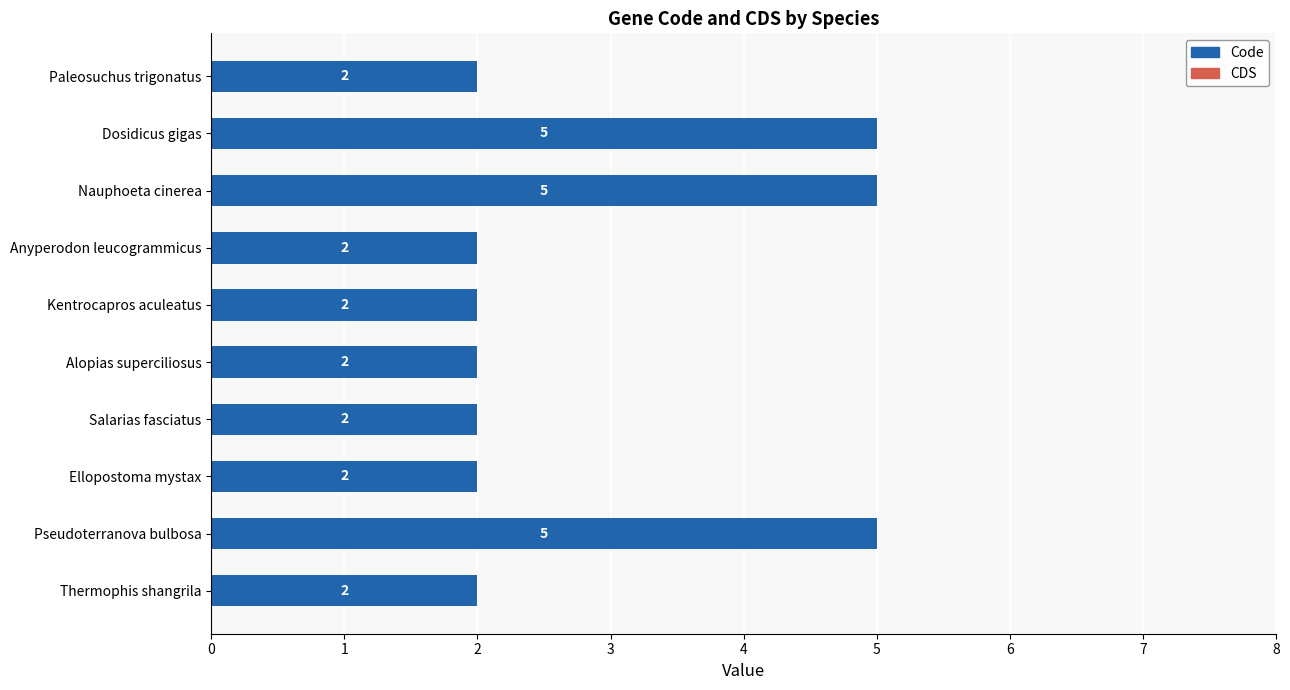

Reading bottom to top, list all the values displayed in this chart.

2	5	2	2	2	2	2	5	5	2